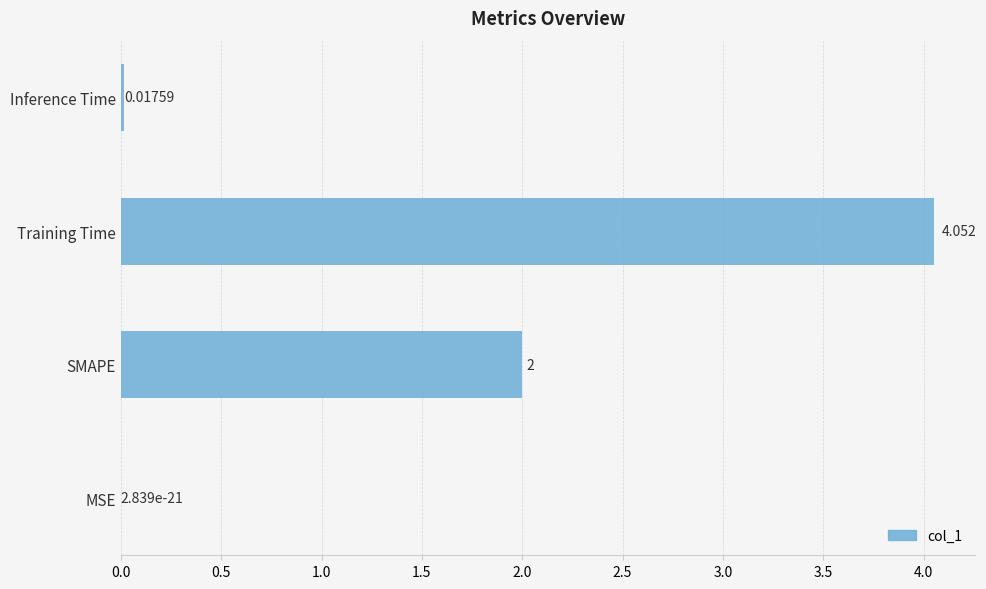

Where is the data nearest to the value 2?

SMAPE